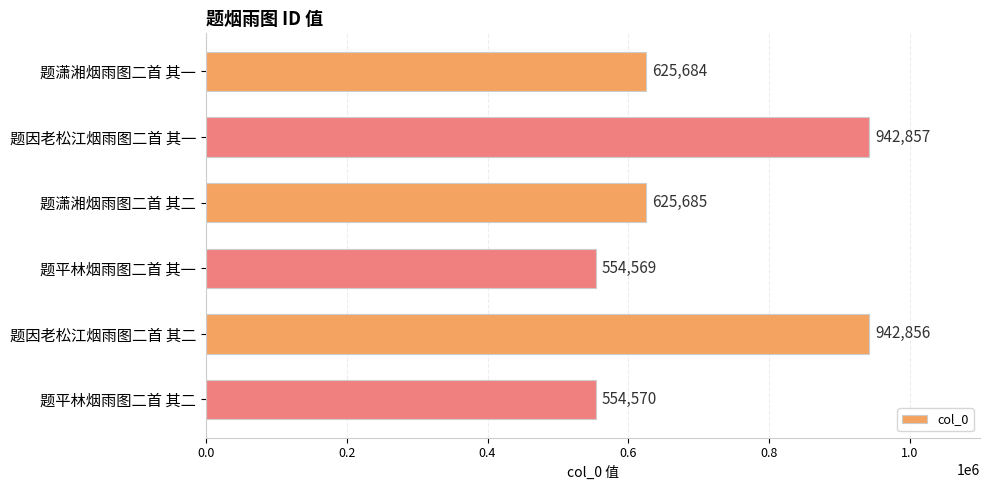

Reading top to bottom, what are all the values shown in this chart?

题潇湘烟雨图二首 其一=625684	题因老松江烟雨图二首 其一=942857	题潇湘烟雨图二首 其二=625685	题平林烟雨图二首 其一=554569	题因老松江烟雨图二首 其二=942856	题平林烟雨图二首 其二=554570